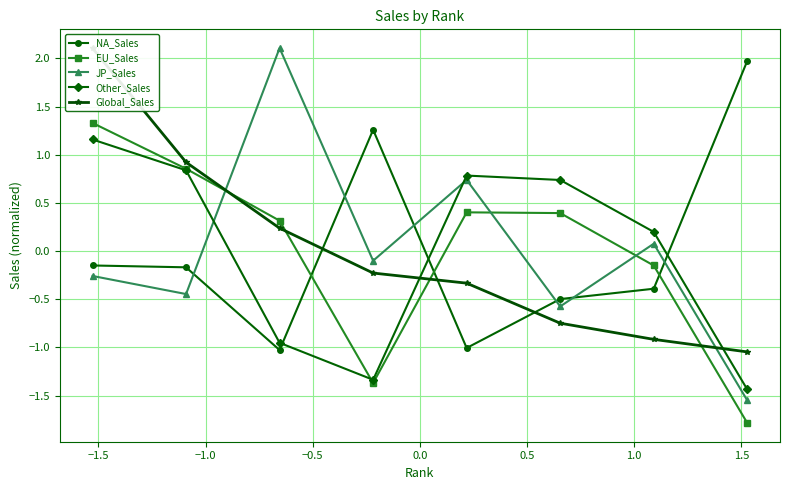

What is the maximum value for Other_Sales?

1.2